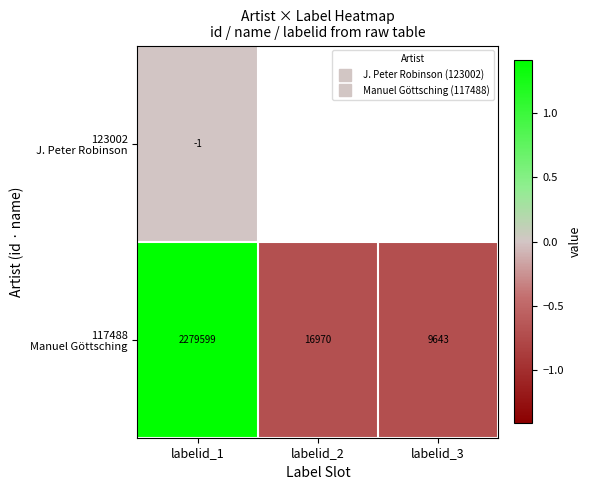

Rank the categories by 117488 Manuel Göttsching value from highest to lowest.

labelid_1, labelid_2, labelid_3